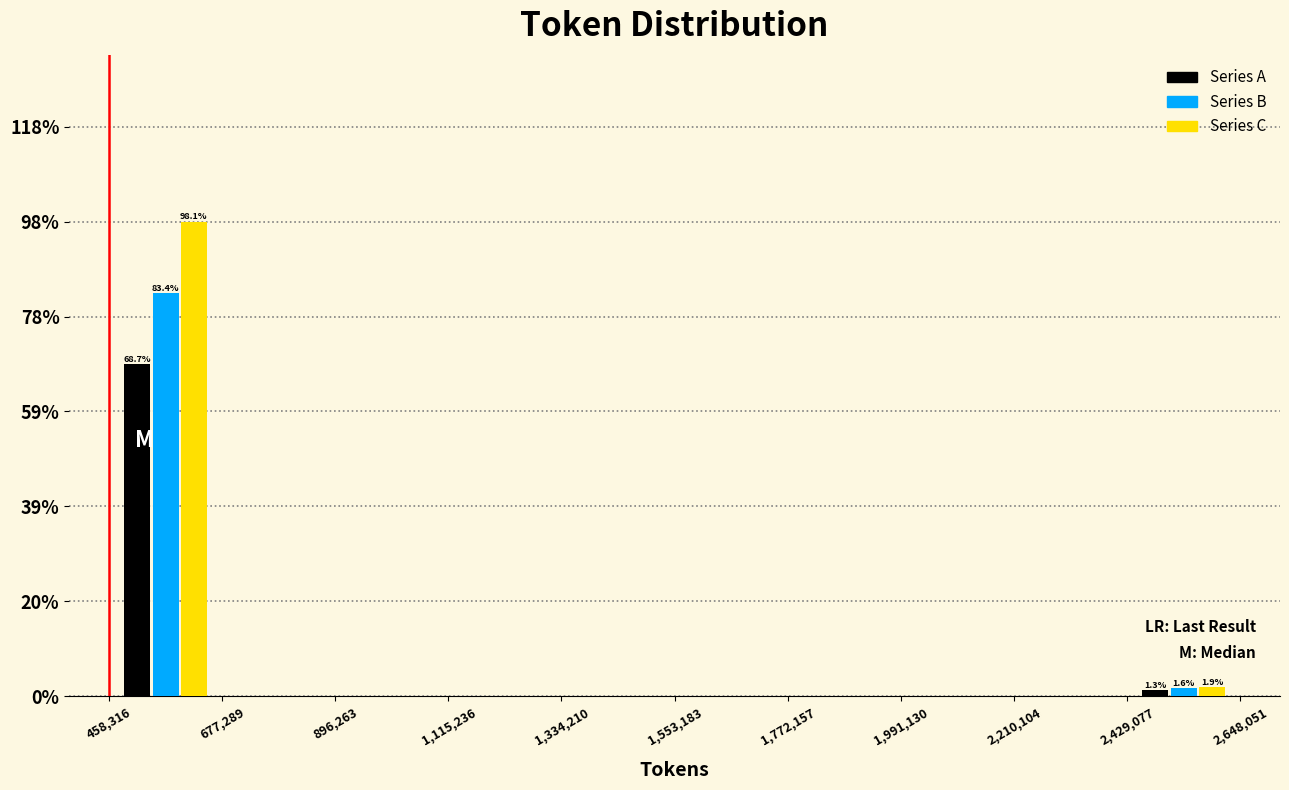

In the Series C series, which range on the x-axis has the tallest bar?

458,316 to 677,289